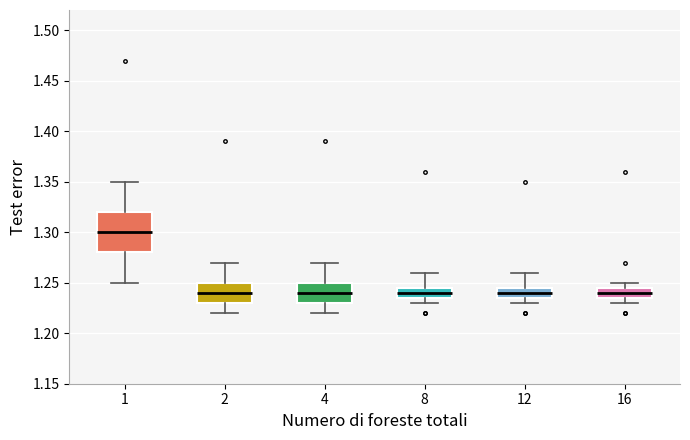

Which box's median line is the highest?

1